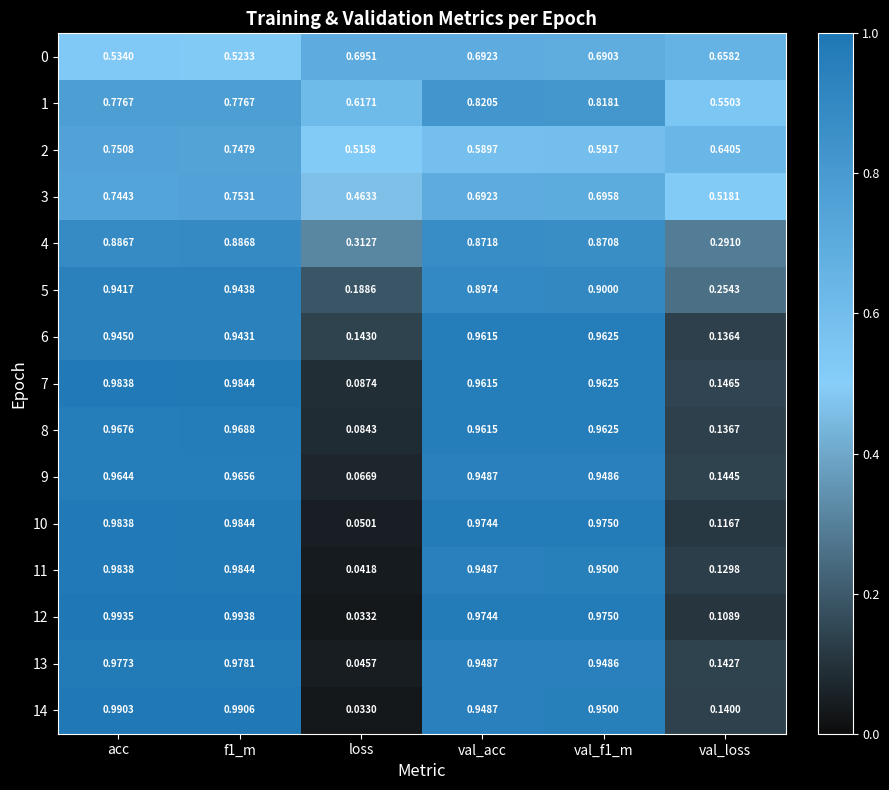

At which label is 6 closest to 0?

val_loss